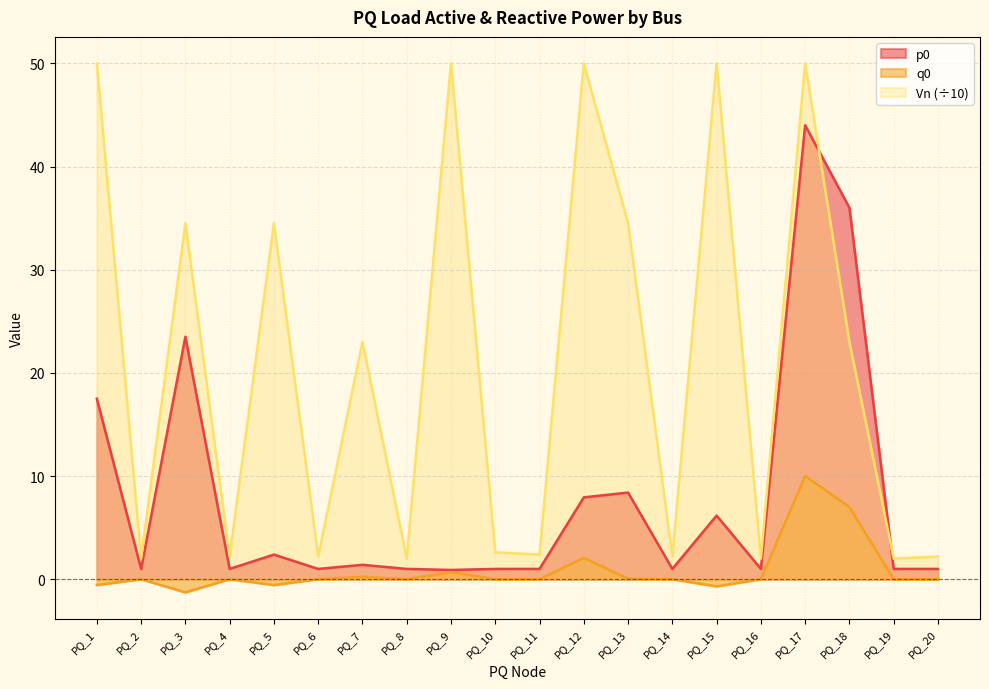

What is the average value of the p0 series?

7.9